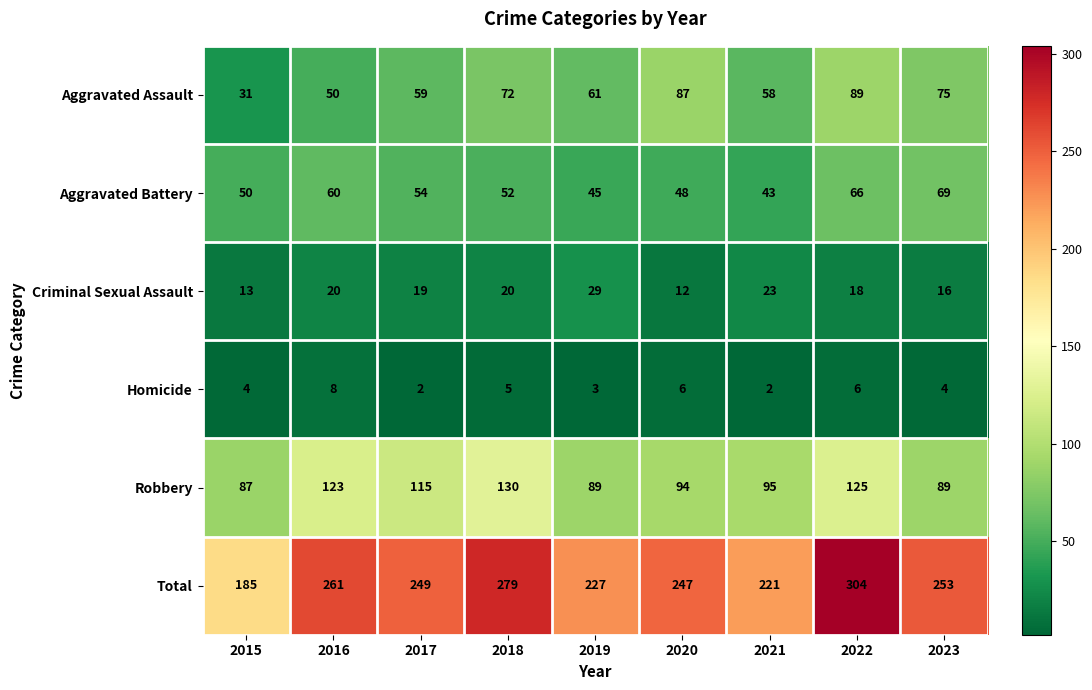

Rank the series by their maximum value, from highest to lowest.

Total, Robbery, Aggravated Assault, Aggravated Battery, Criminal Sexual Assault, Homicide